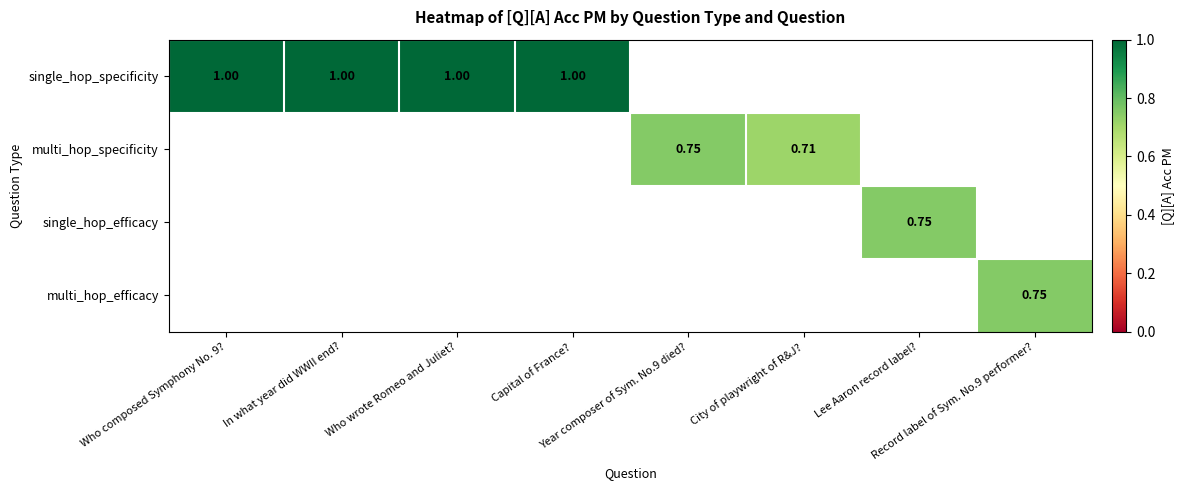

Which label corresponds to the smallest value in the chart?

City of playwright of R&J?